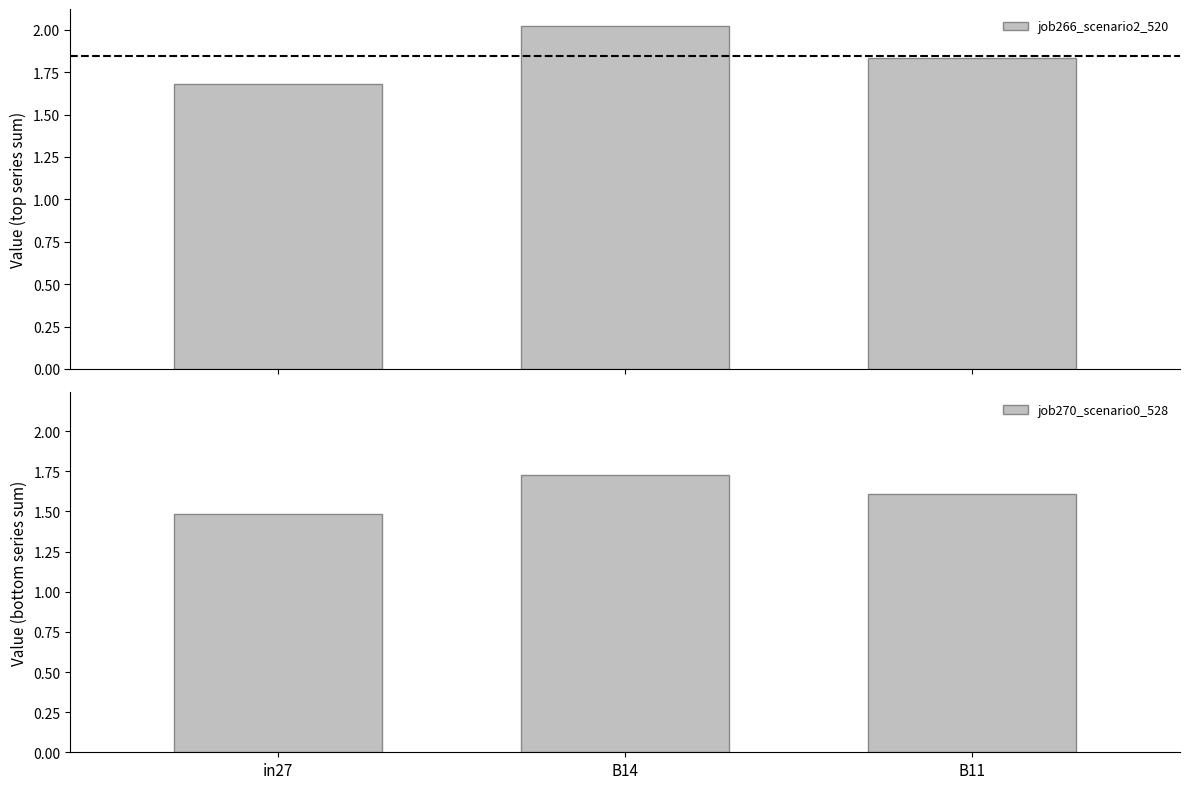

What is the difference between the highest and lowest values at in27?

0.2